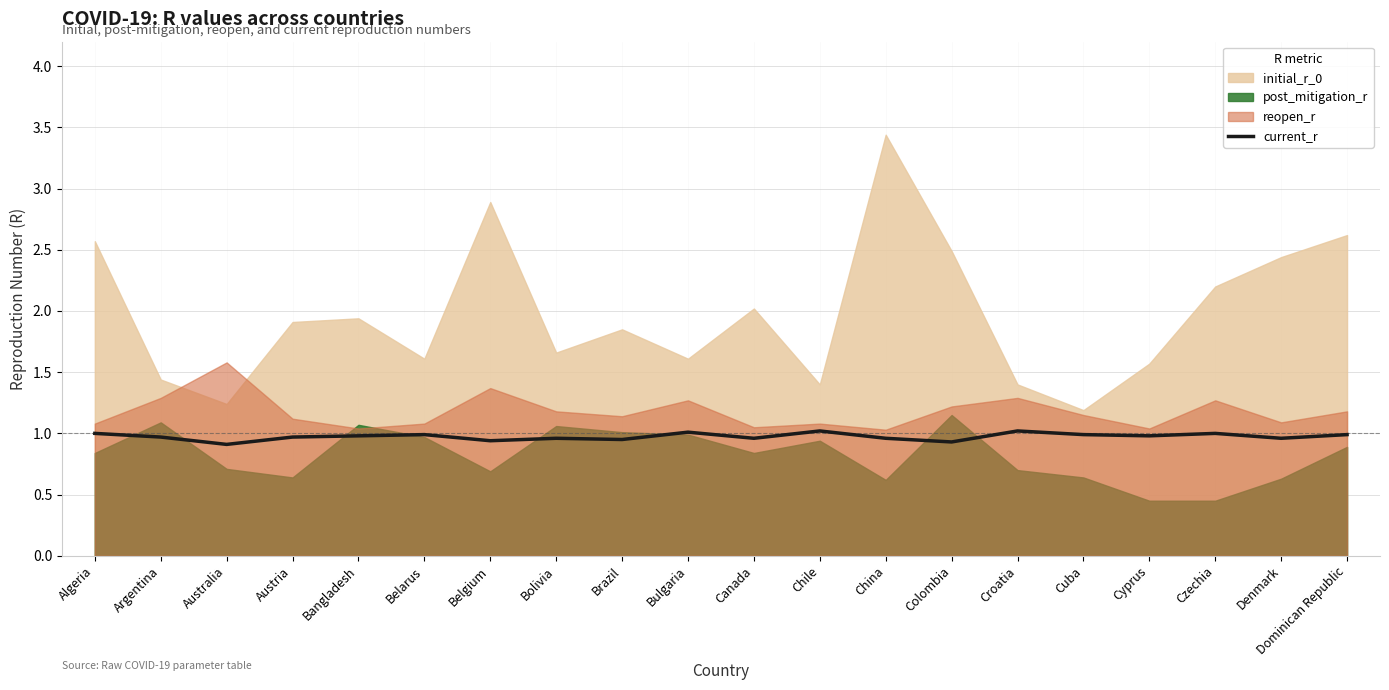

The value at Cyprus is 1.0. True or false?

True